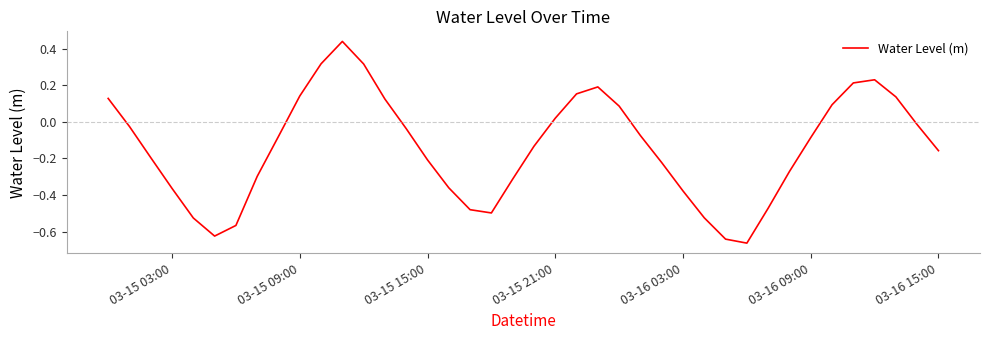

What is the sum of all values?

-5.6